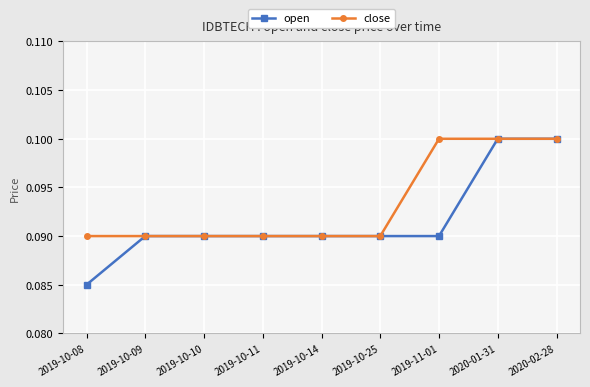

Which series has the largest total across all categories?

close